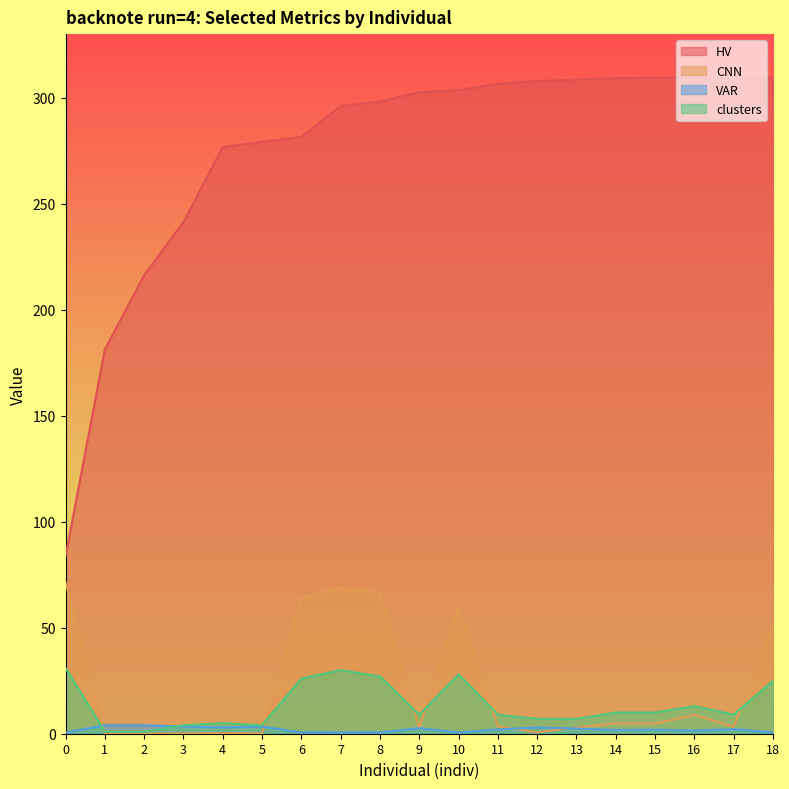

Which category has the highest value across all series?

18